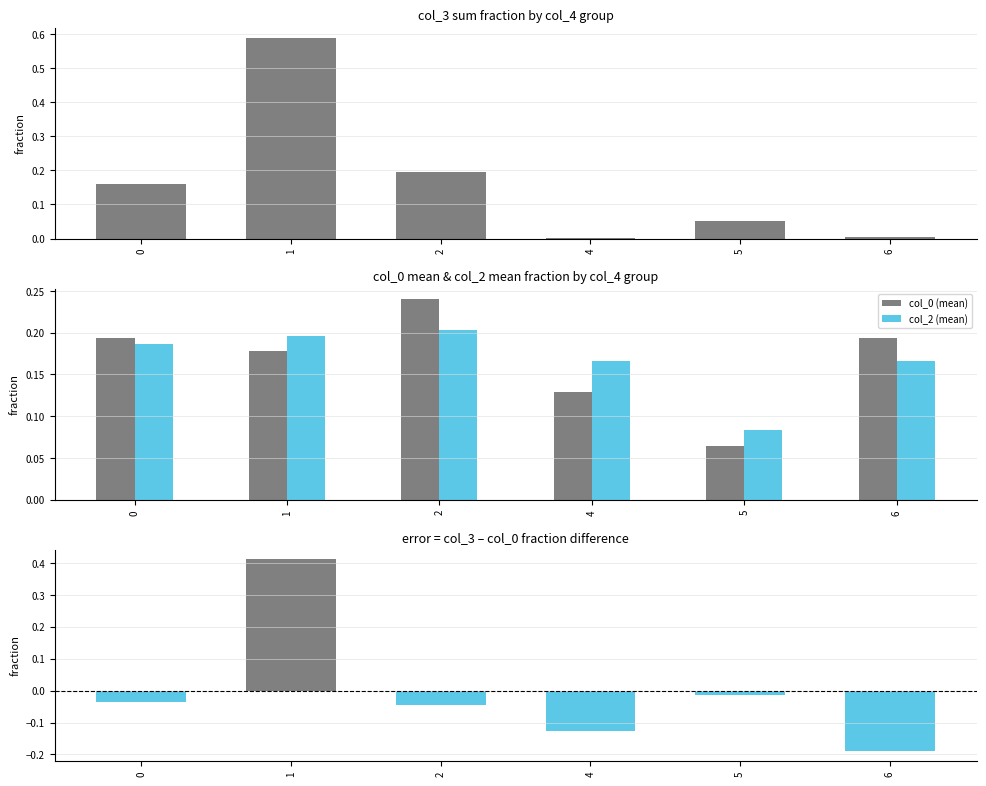

At which category does the chart reach its minimum across all series?

6